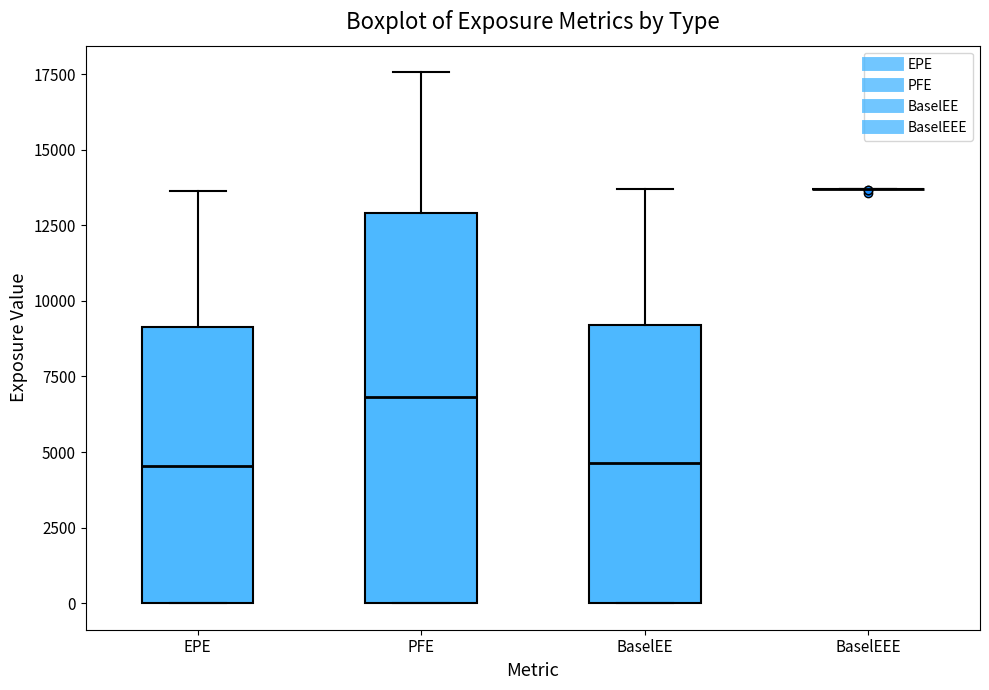

Comparing the boxes themselves (not the whiskers), which one is the tallest?

PFE